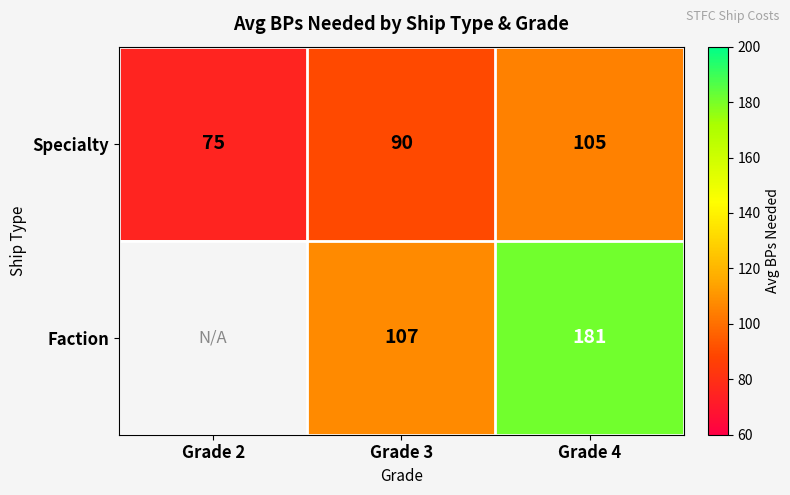

What is the average value of the Specialty series?

90